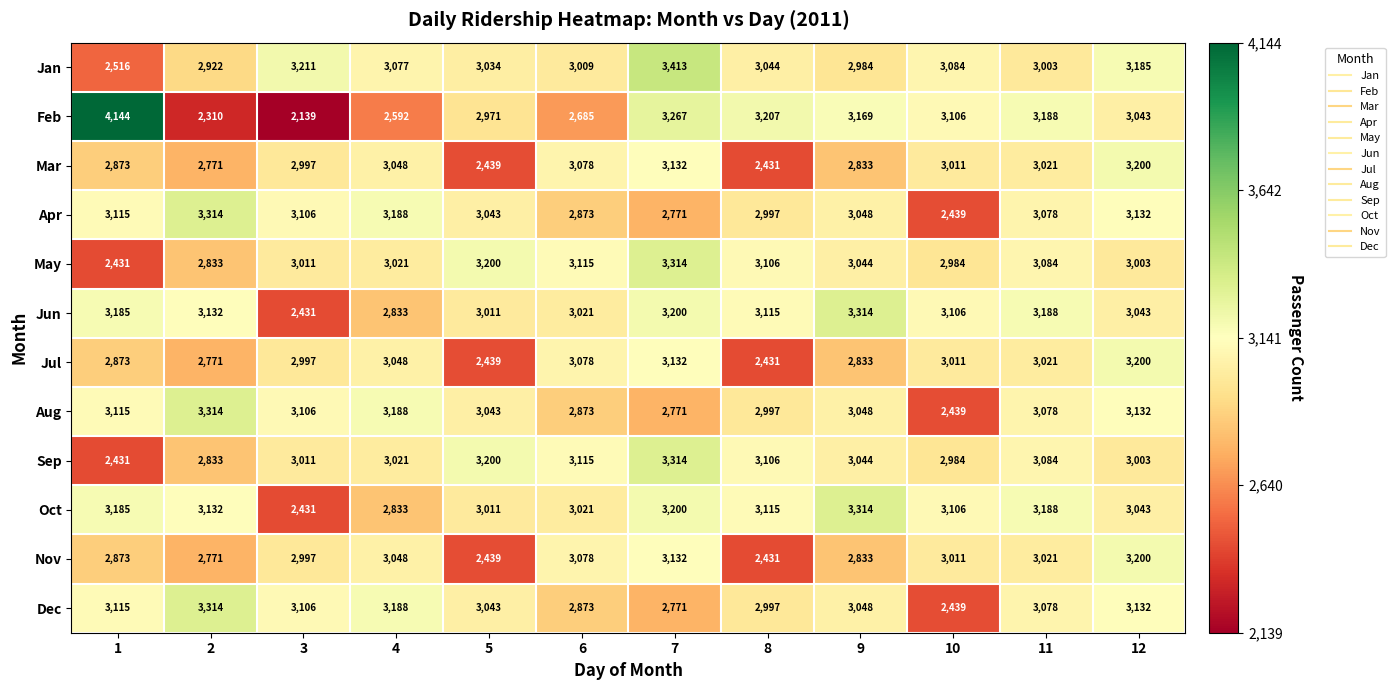

Which category has the highest value in the Jun series?

9